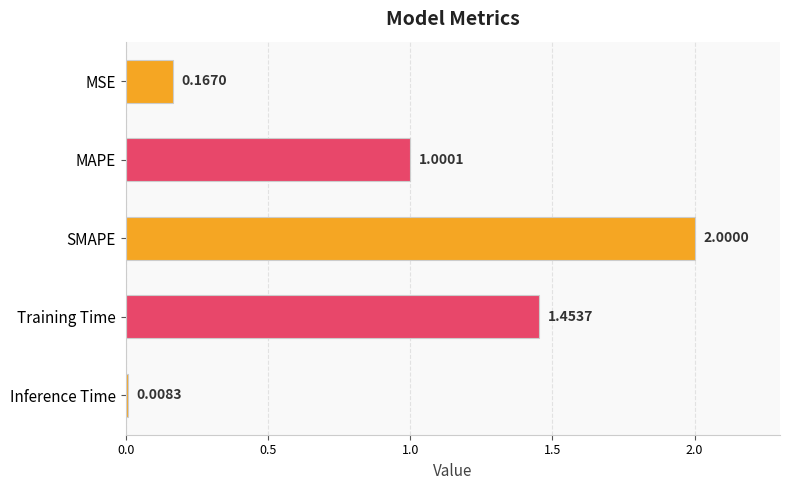

What is the difference between the second highest and second lowest values?

1.3